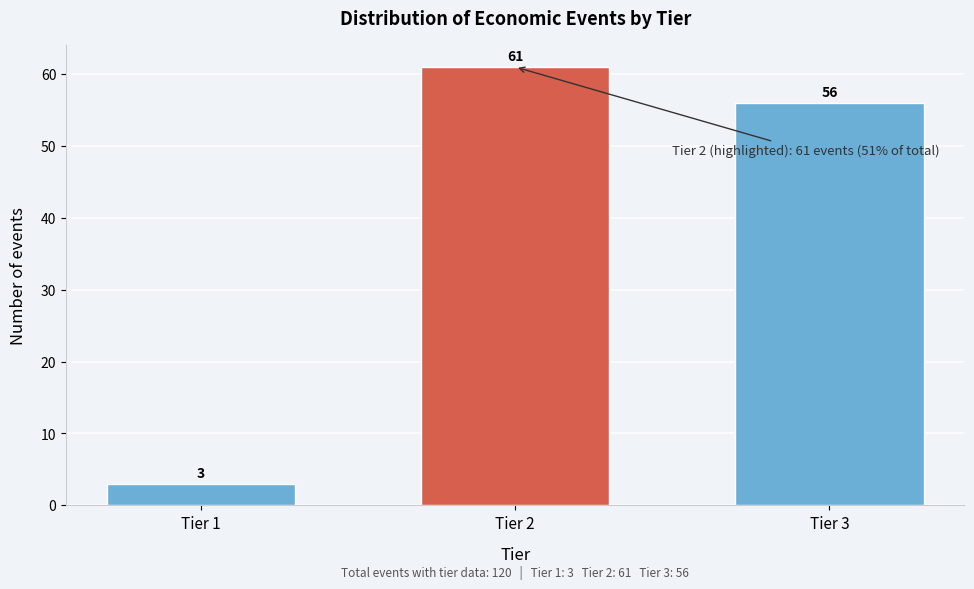

Reading left to right, extract all data points from this chart.

Tier 1=3	Tier 2=61	Tier 3=56